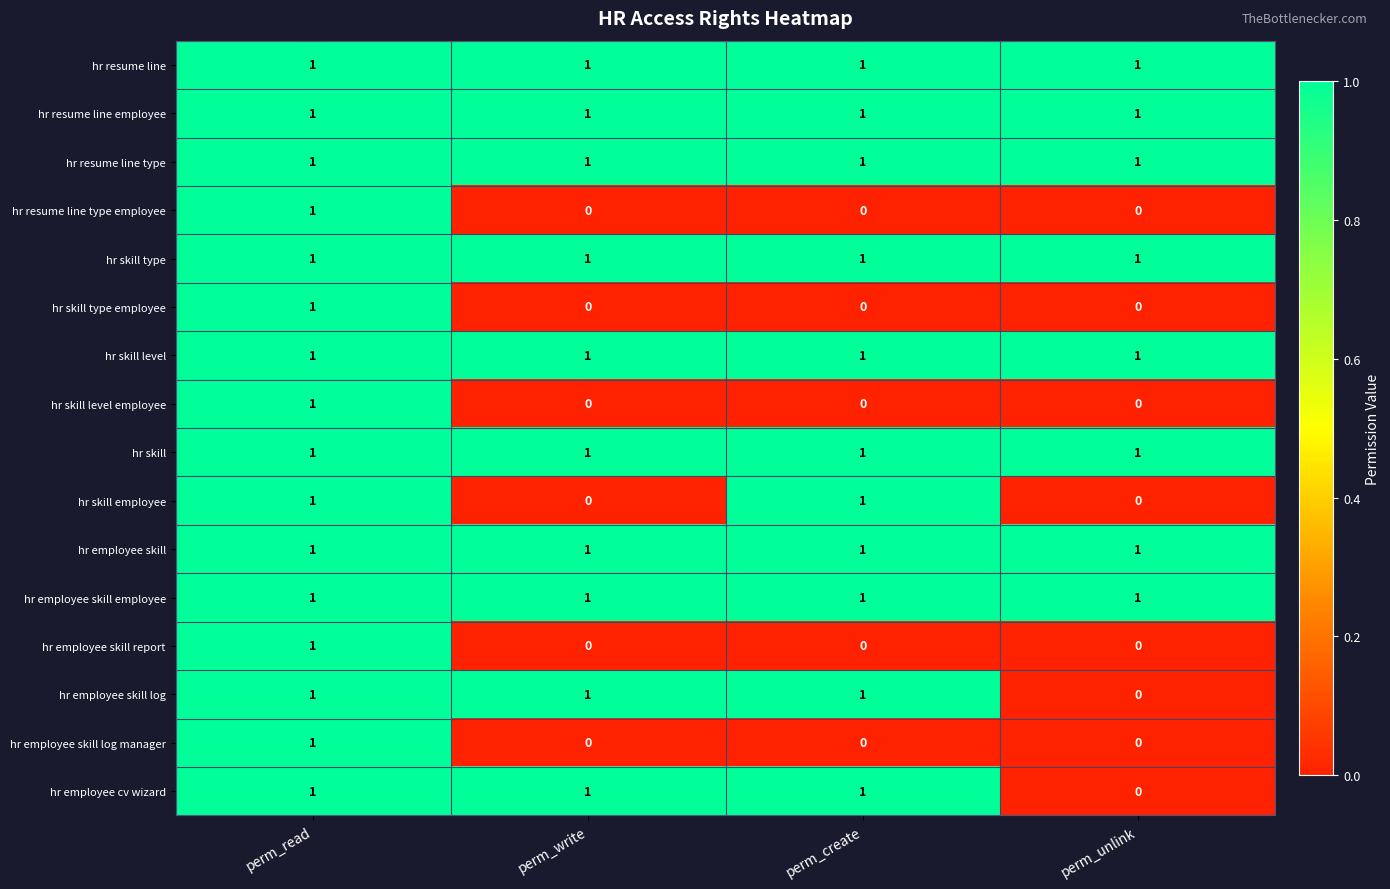

Where is hr employee cv wizard nearest to the value 0?

perm_unlink